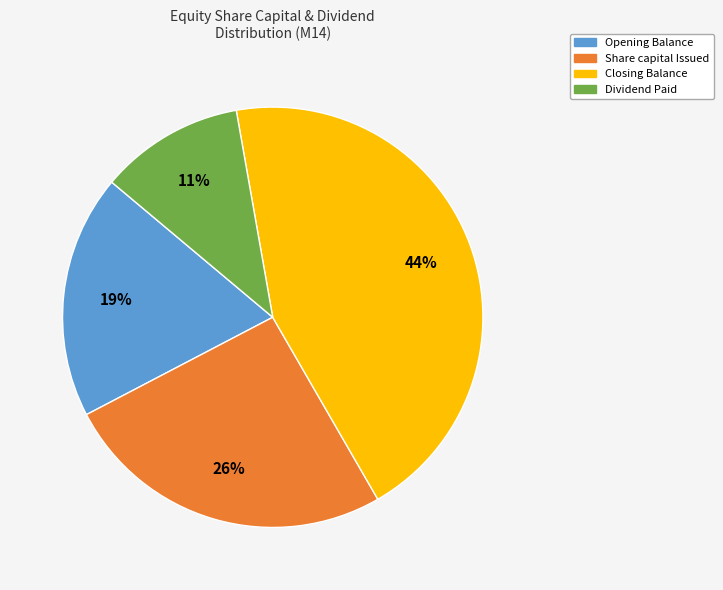

To the nearest percent, what is the difference between the largest and smallest slice percentages?

33%